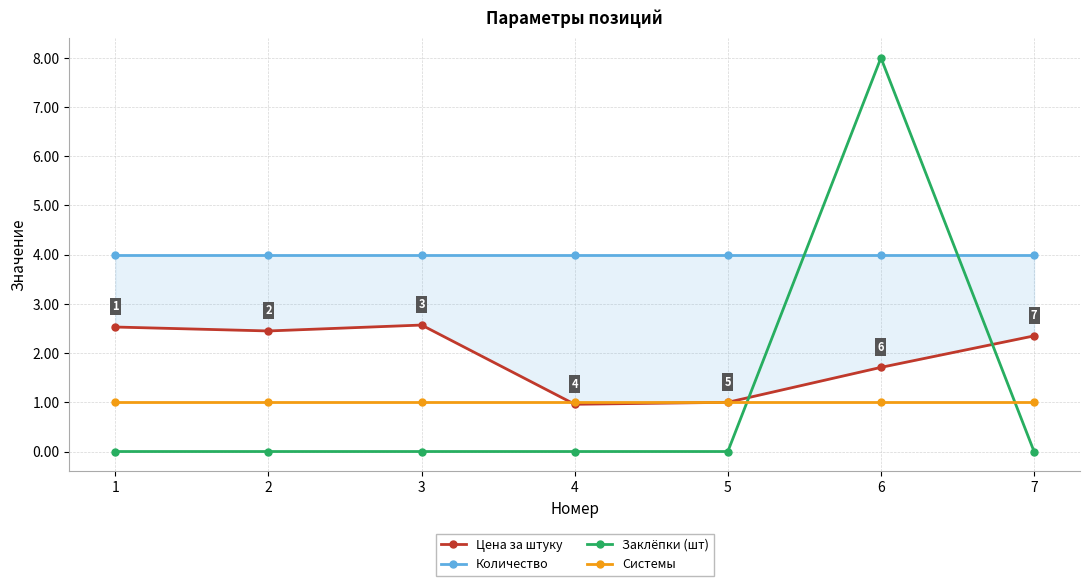

Which has a higher value, 7 or 4?

7